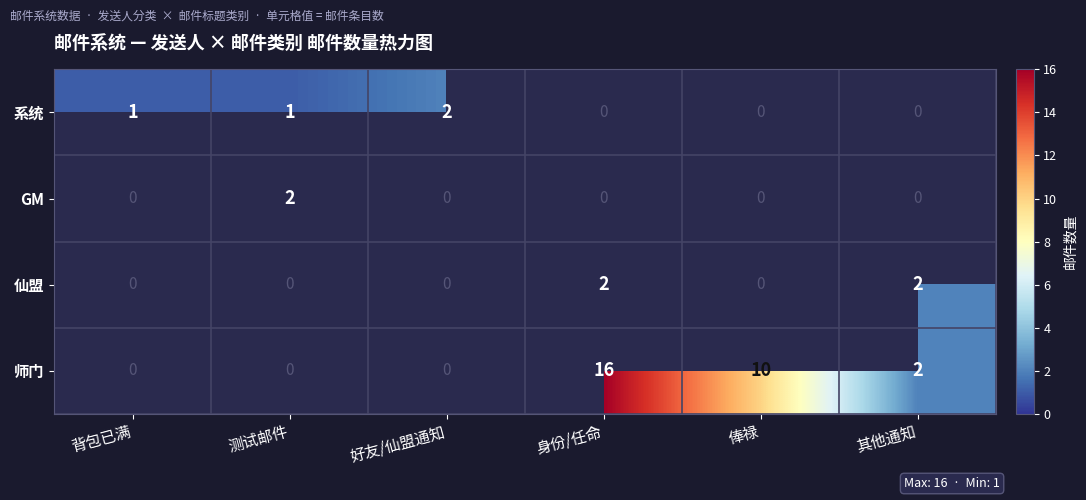

The 师门 series shows 10 at 俸禄. True or false?

True